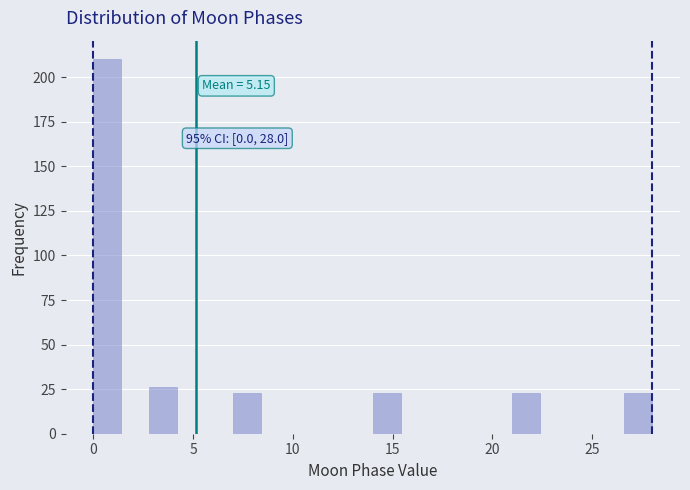

Around what value on the x-axis is the tallest bar? Give the approximate position of its centre, as read against the axis.

0.5